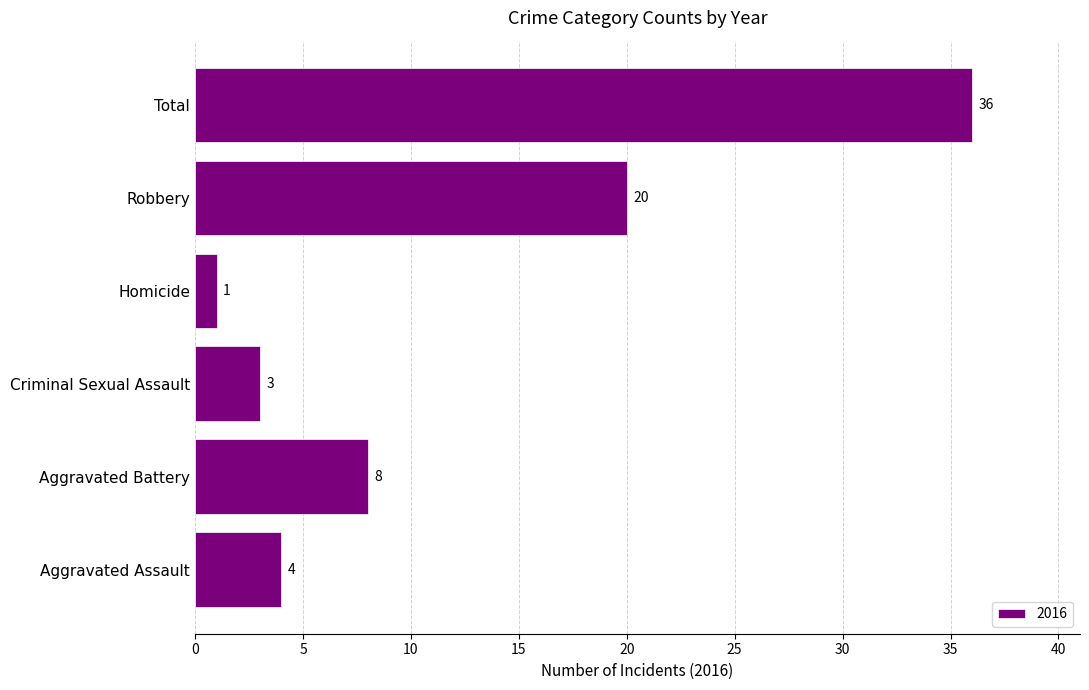

Reading bottom to top, what are all the values shown in this chart?

4	8	3	1	20	36